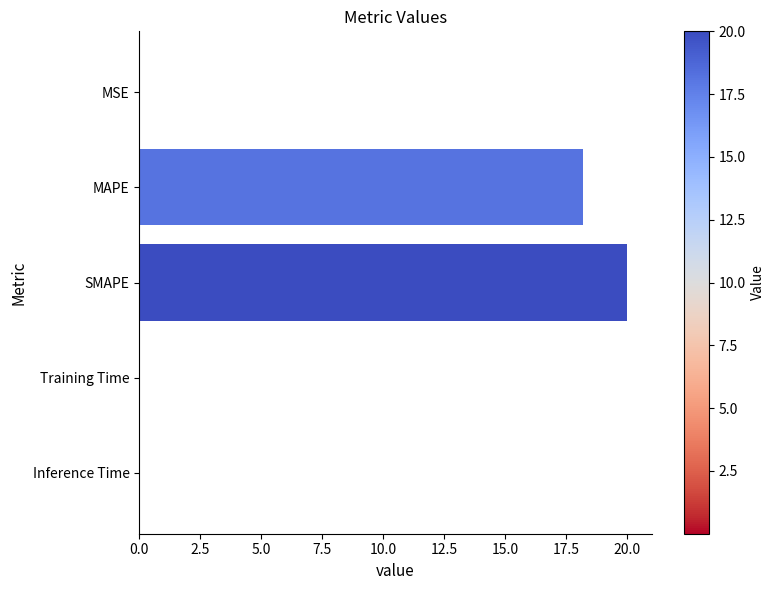

The chart shows a value of 20.0 at SMAPE. True or false?

True